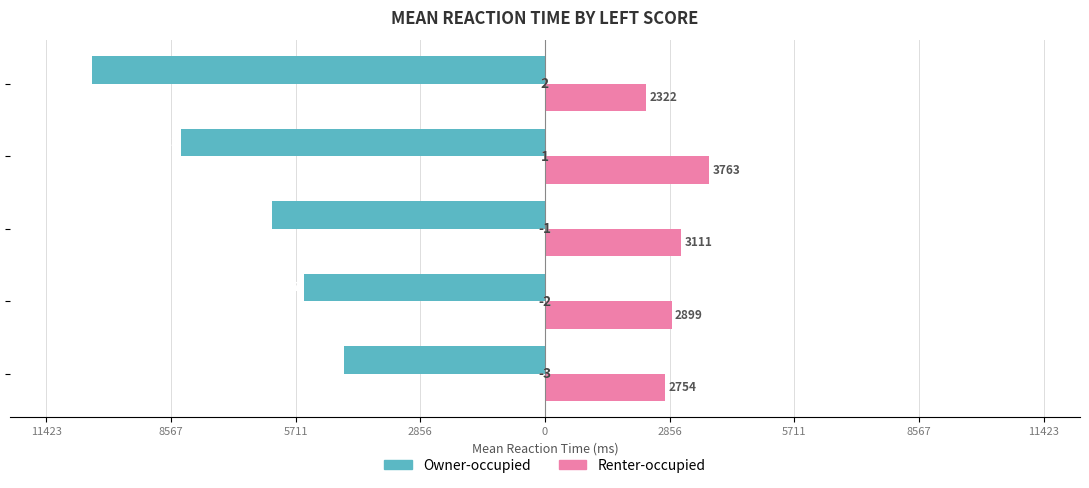

At how many categories does at least one series exceed 2469?

4